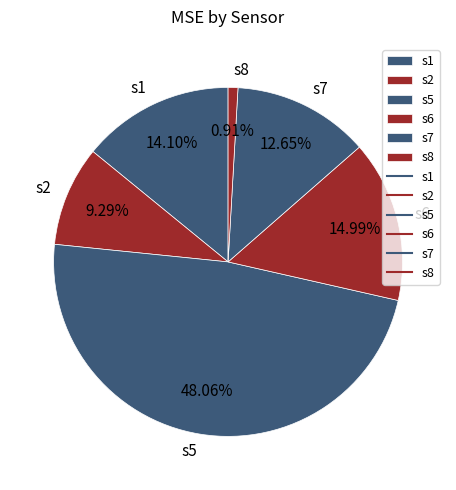

Does any single category account for the majority?

No